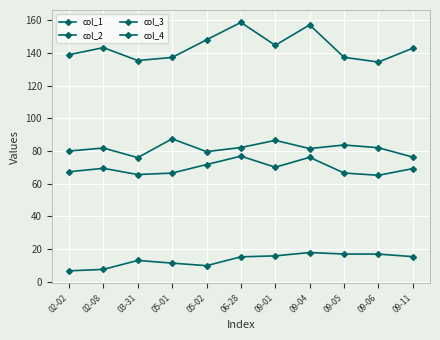

What is the spread (max minus min) of values at 09-06?

117.6